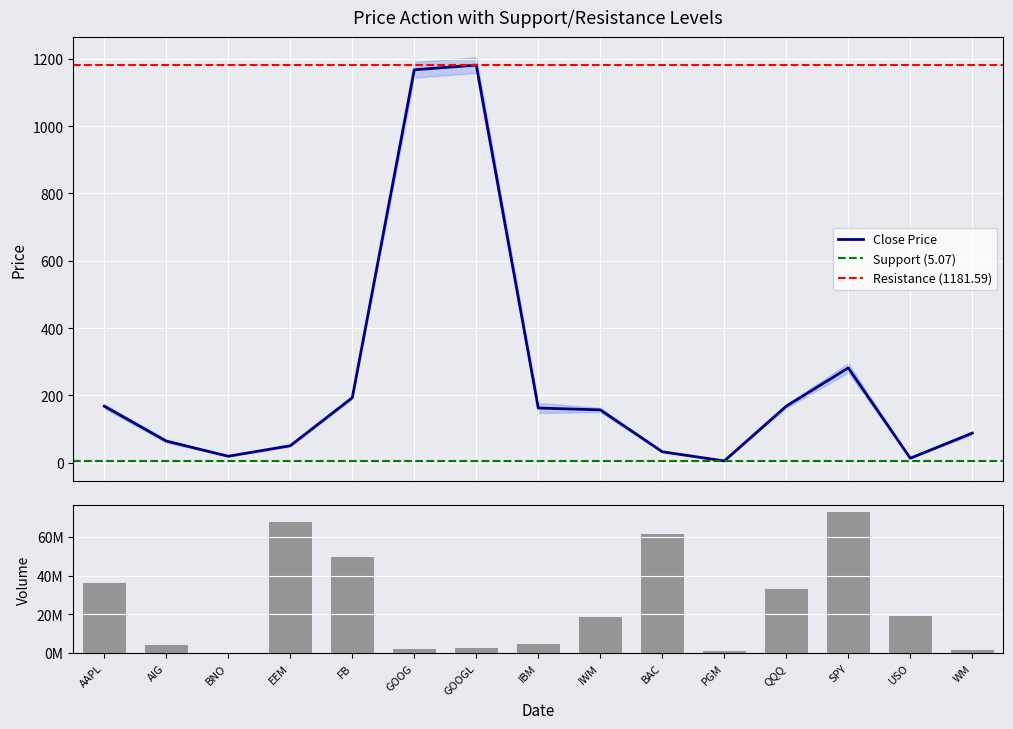

What is the label of the 15th bar from the right?

AAPL